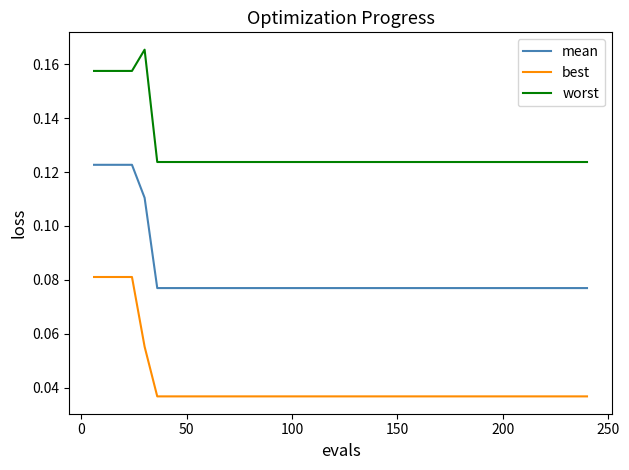

True or false: worst and best cross at least once.

False